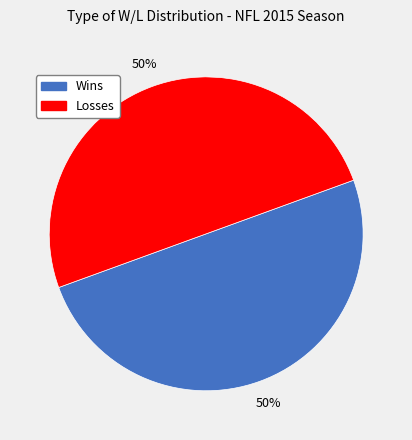

To the nearest percent, what percentage of the pie is Wins?

50%